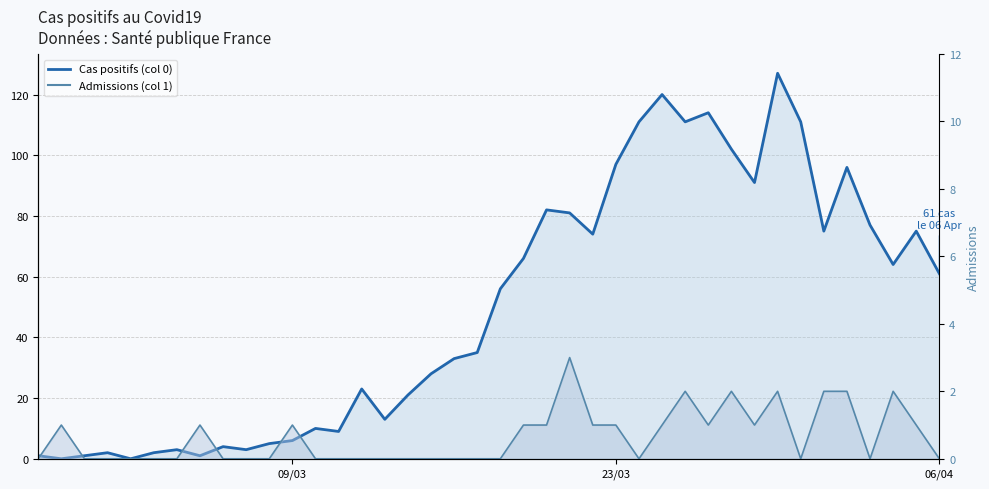

Between which two adjacent categories do Cas positifs (col 0) and Admissions (col 1) first intersect?

2020-02-27 and 2020-02-28